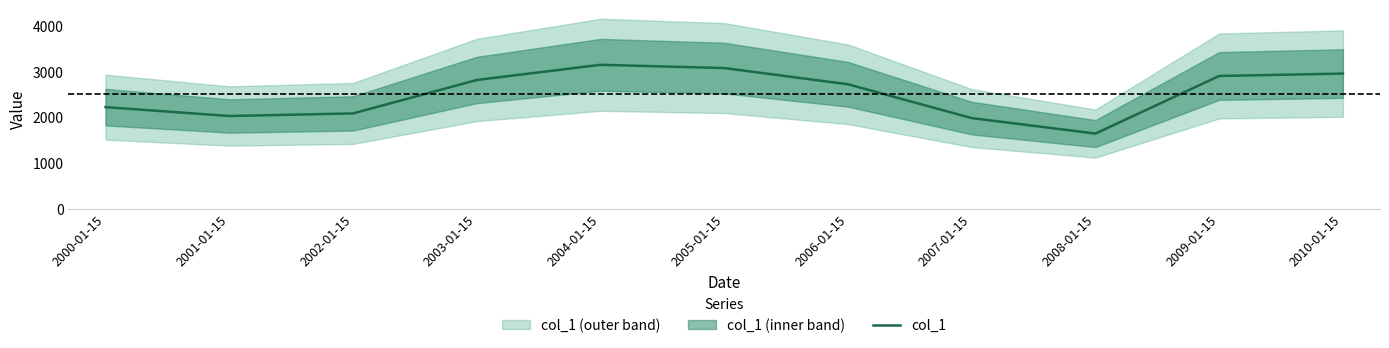

Reading left to right, transcribe all the data shown in this chart.

2000-01-15=2217.1	2001-01-15=2023.3	2002-01-15=2079.6	2003-01-15=2809.5	2004-01-15=3141.4	2005-01-15=3070.3	2006-01-15=2716.3	2007-01-15=1978.0	2008-01-15=1639.6	2009-01-15=2897.5	2010-01-15=2949.6